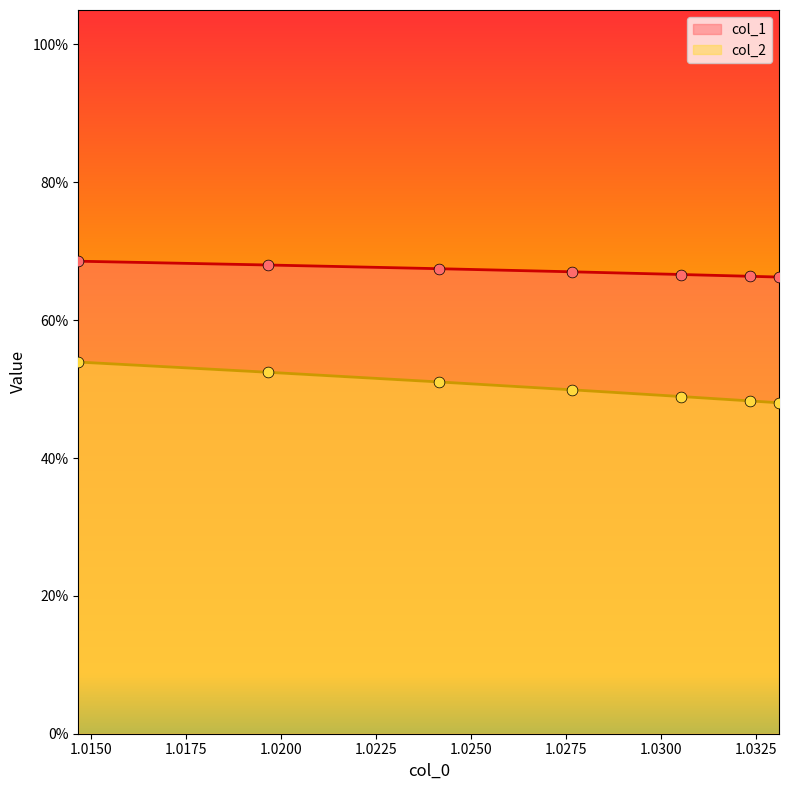

What are all the series names shown in the legend?

col_1, col_2